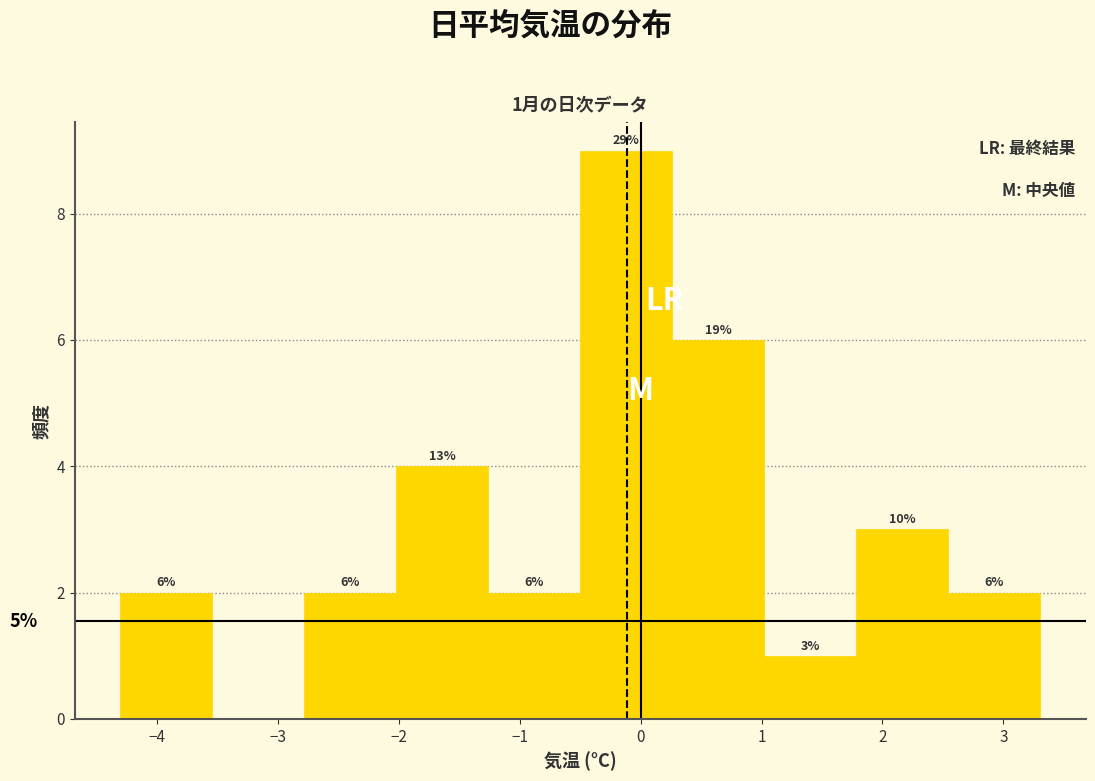

Over which range of the x-axis is the bar tallest?

-0.50 to 0.26